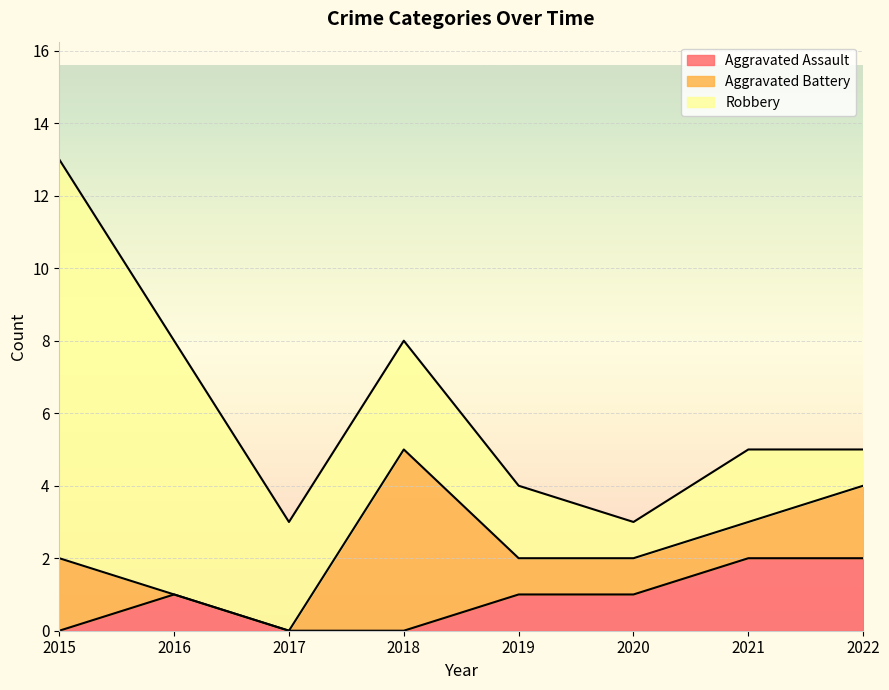

True or false: Aggravated Assault has more than 0 interior local peaks.

True